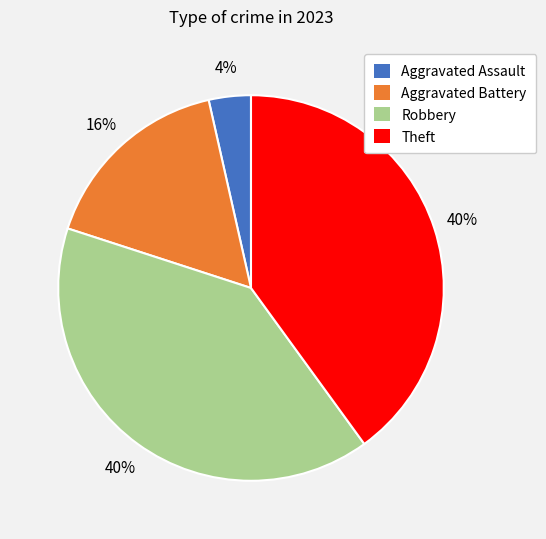

How many segments does this pie chart have?

4